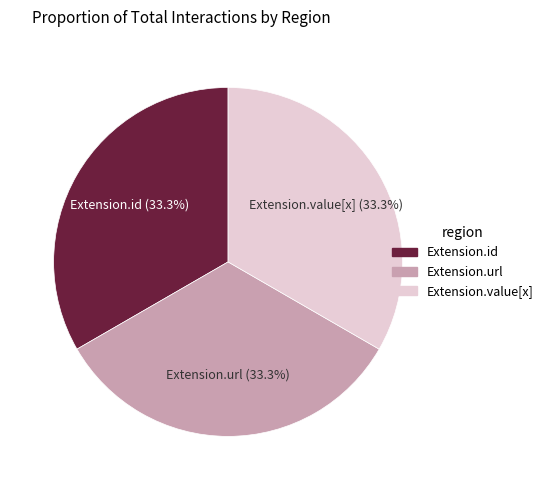

Is the sum of Extension.id and Extension.value[x] greater than half?

Yes